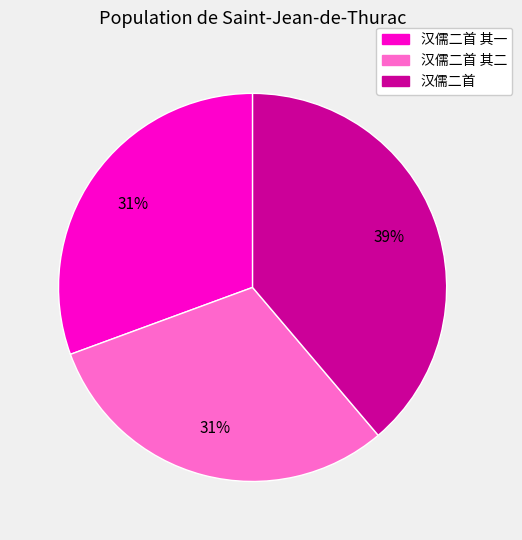

Combined, do 汉儒二首 其一 and 汉儒二首 其二 account for over 50%?

Yes